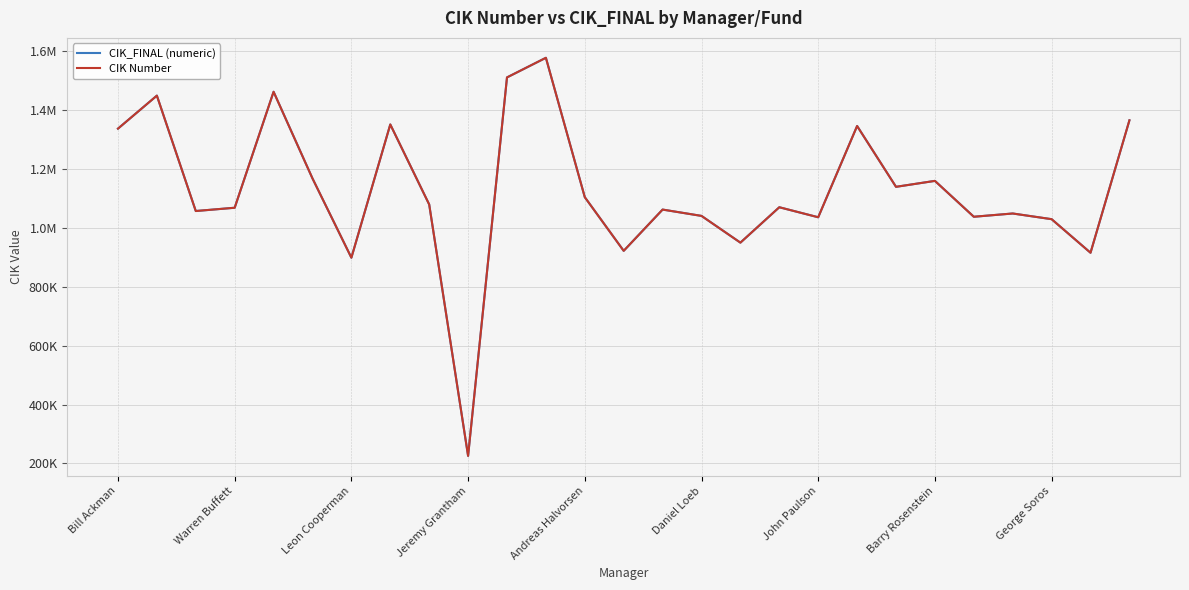

Reading left to right, list all the values displayed in this chart.

CIK_FINAL (numeric): 1336528	1448574	1056831	1067983	1461642	1167483	898382	1350694	1079114	225608	1510387	1576996	1103804	921669	1061768	1040273	949509	1069673	1035674	1345472	1138995	1159159	1037389	1048445	1029160	915191	1364742
CIK Number: 1336528	1448574	1056831	1067983	1461642	1167483	898382	1350694	1079114	225608	1510387	1576996	1103804	921669	1061768	1040273	949509	1069673	1035674	1345472	1138995	1159159	1037389	1048445	1029160	915191	1364742